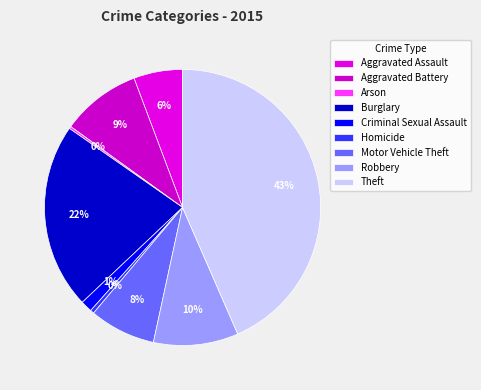

The Theft slice represents 57% of the pie. True or false?

False